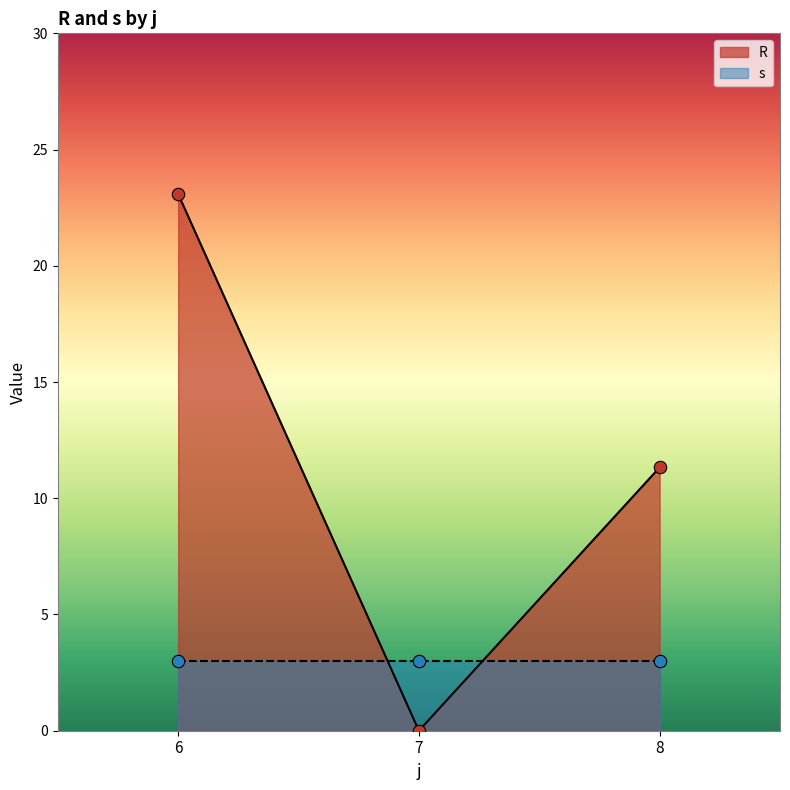

Is the value of s at 8 greater than the value of R at 8?

No